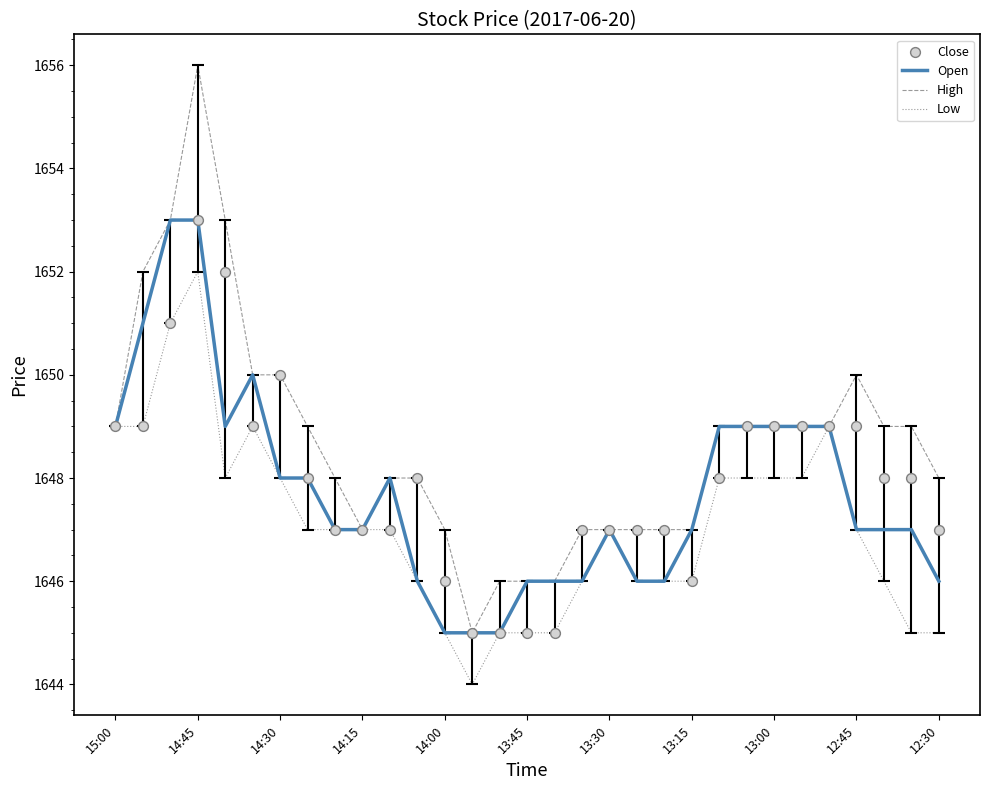

Which series contains the highest Y value?

High